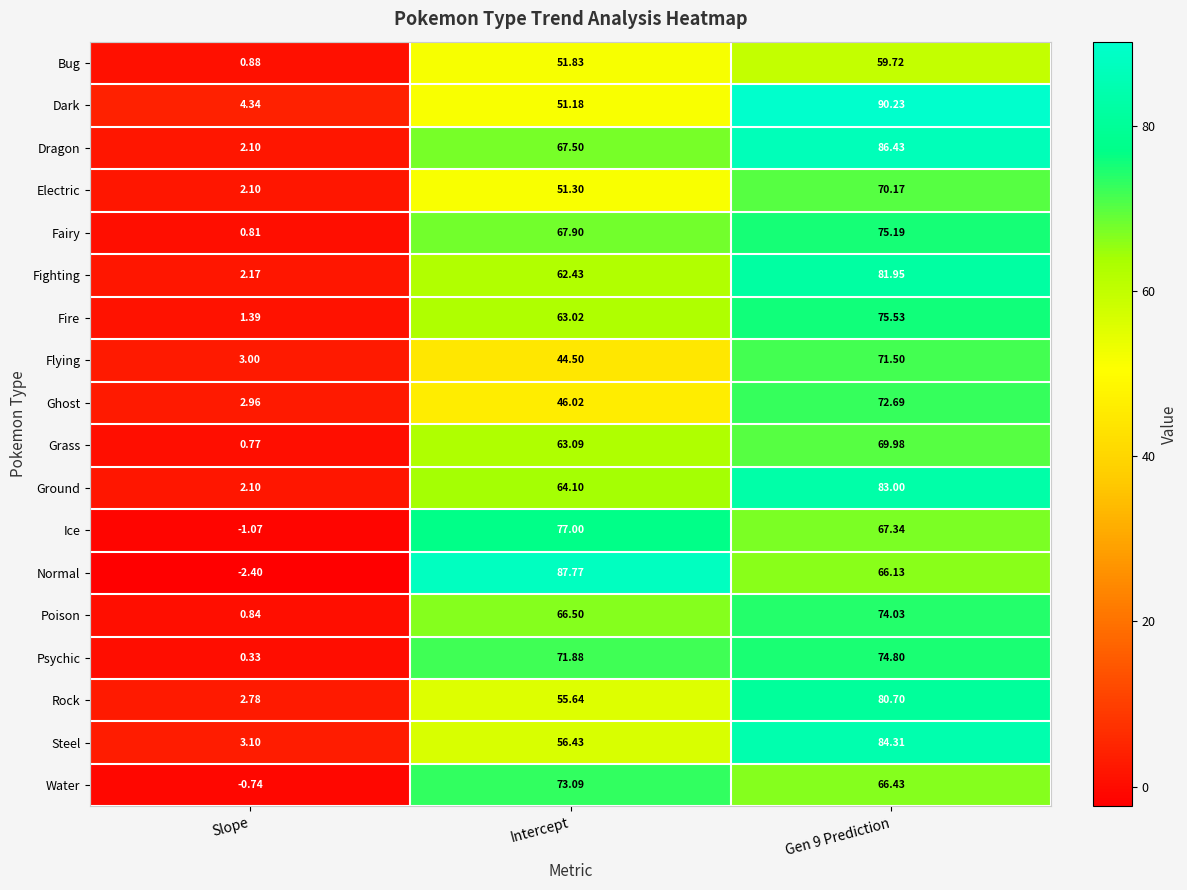

Rank the series at Gen 9 Prediction from highest to lowest value.

Dark, Dragon, Steel, Ground, Fighting, Rock, Fire, Fairy, Psychic, Poison, Ghost, Flying, Electric, Grass, Ice, Water, Normal, Bug